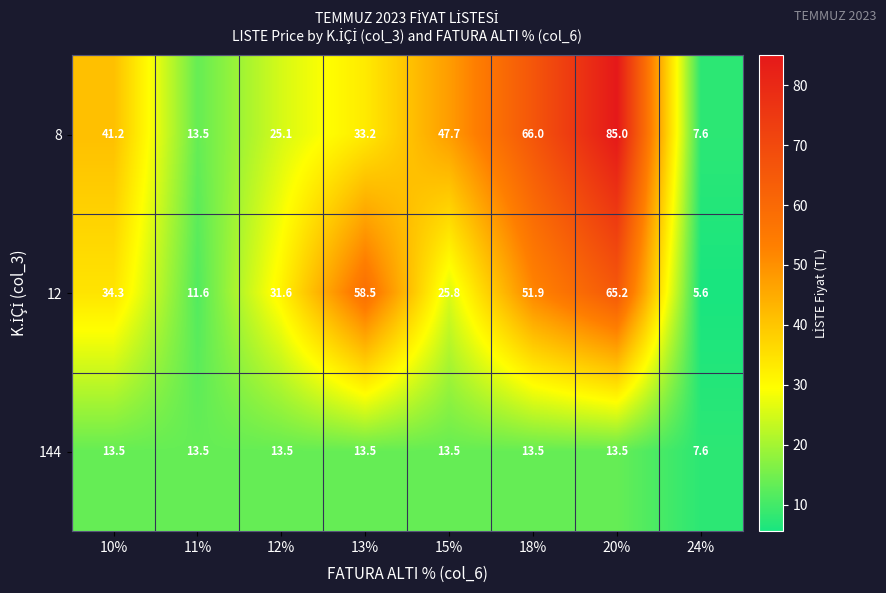

Which category has the lowest value in the 8 series?

24%